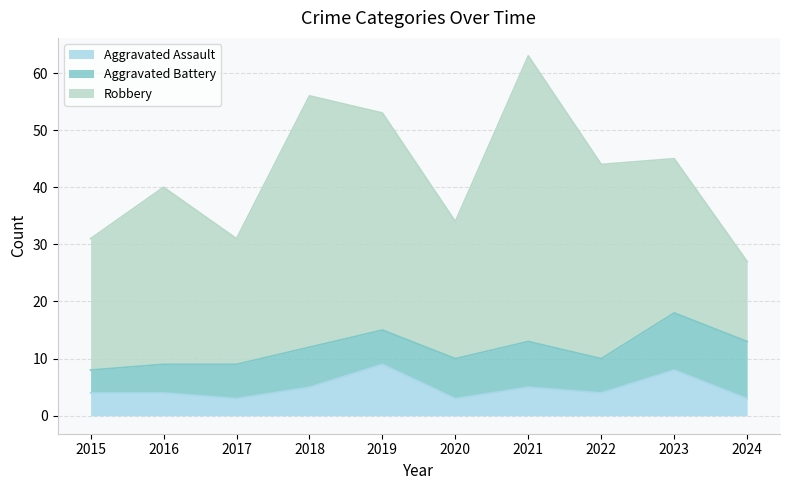

How many distinct data groups are displayed?

3